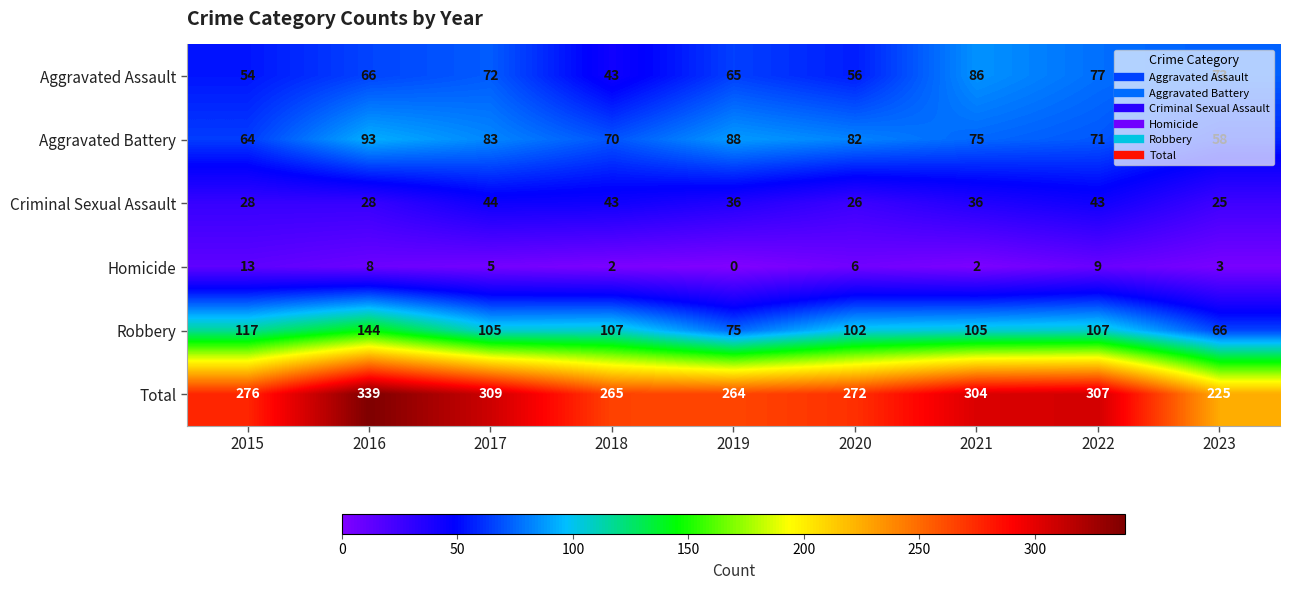

Which series has the widest spread of values?

Total